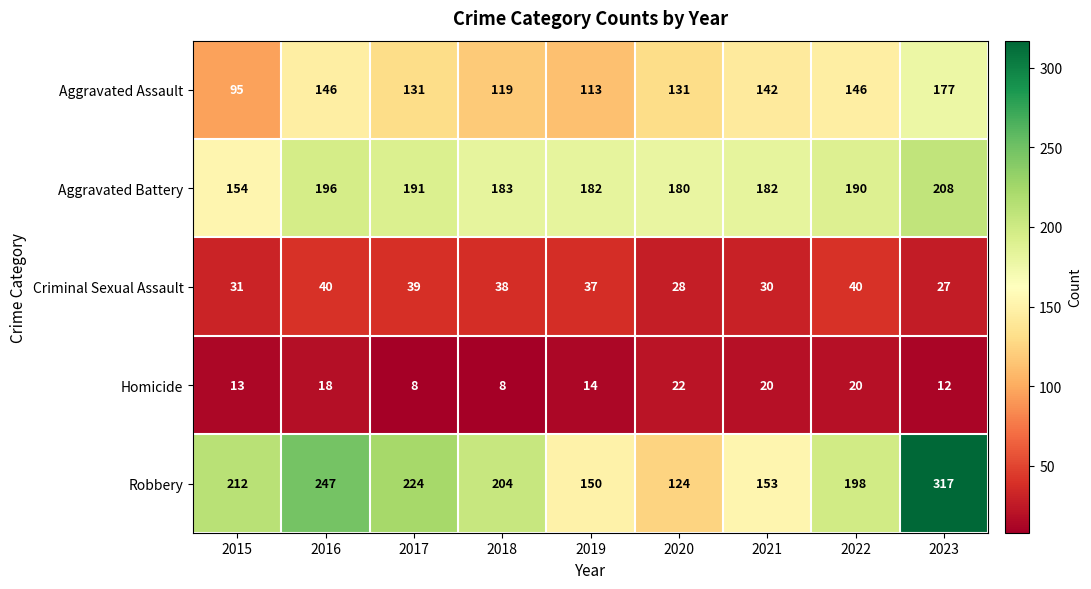

How many values in the Criminal Sexual Assault series are below 37?

4